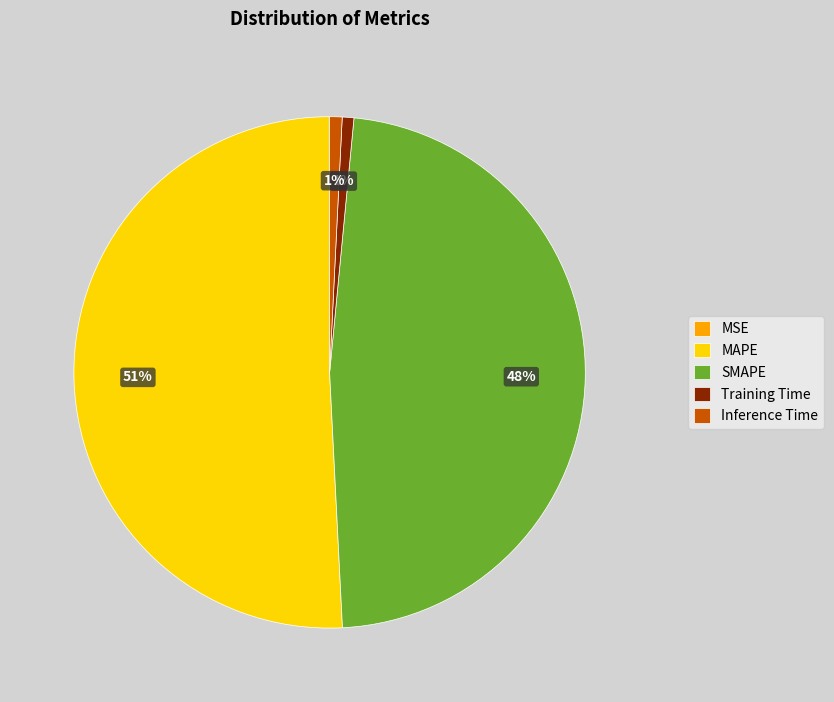

Is the sum of SMAPE and Inference Time greater than half?

No